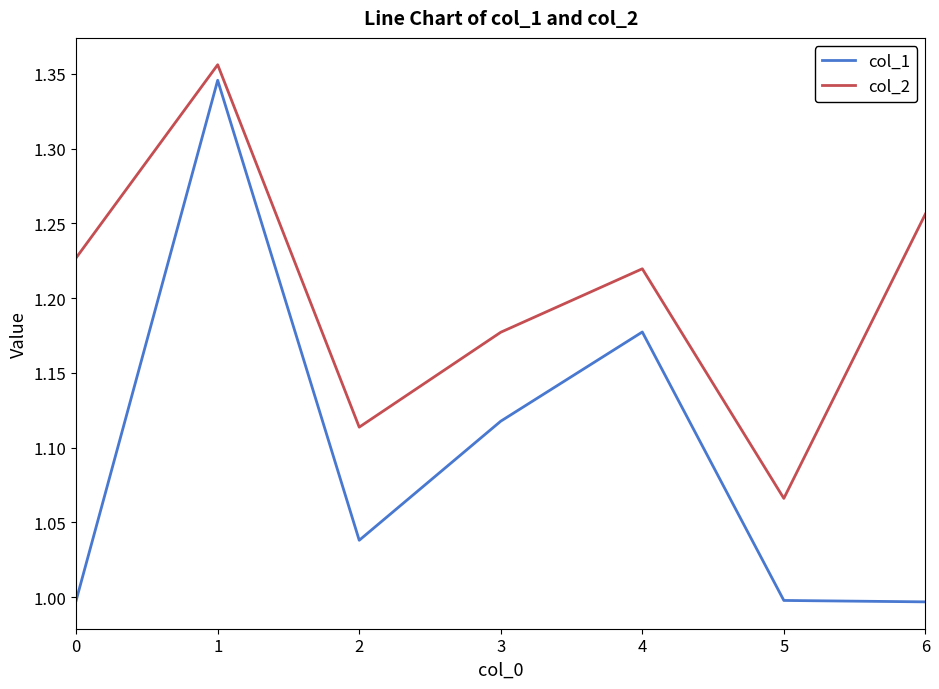

True or false: col_2 and col_1 cross at least once.

False